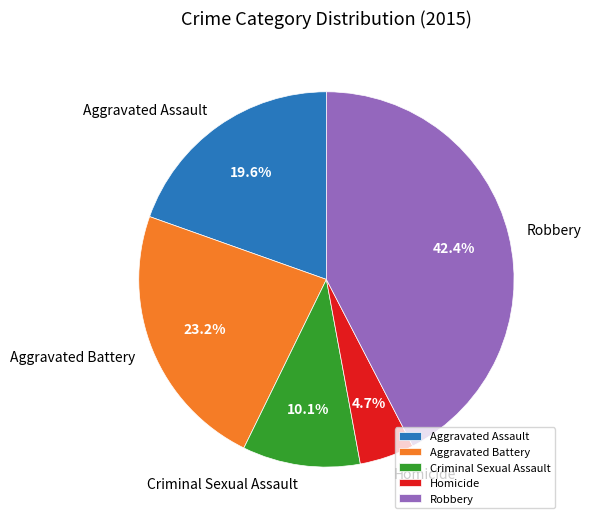

Between Criminal Sexual Assault and Aggravated Assault, which is larger?

Aggravated Assault